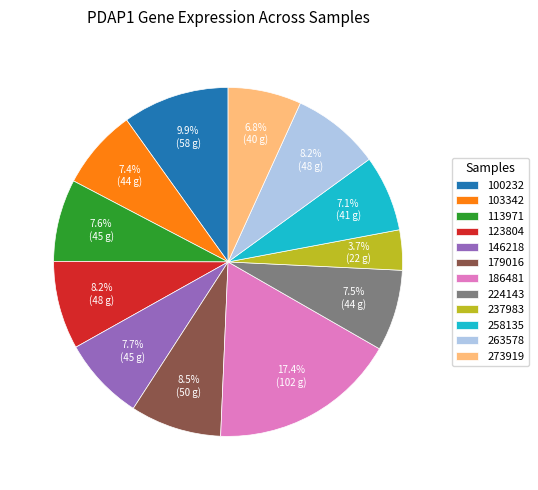

Which slice is the largest?

186481